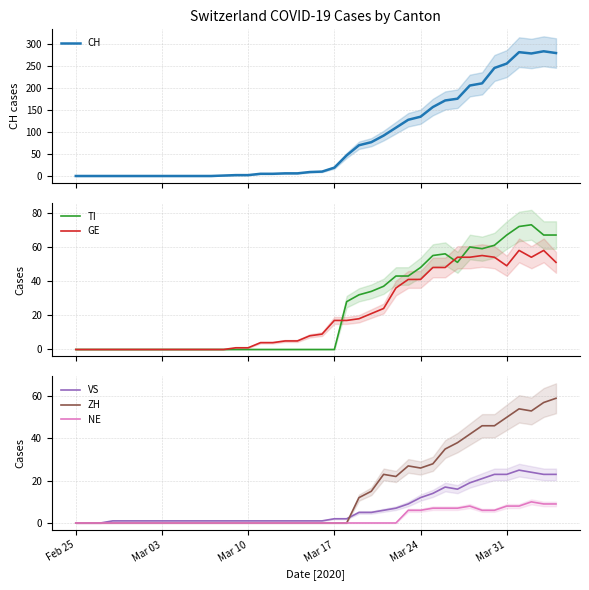

What is the highest value of the TI series?

73